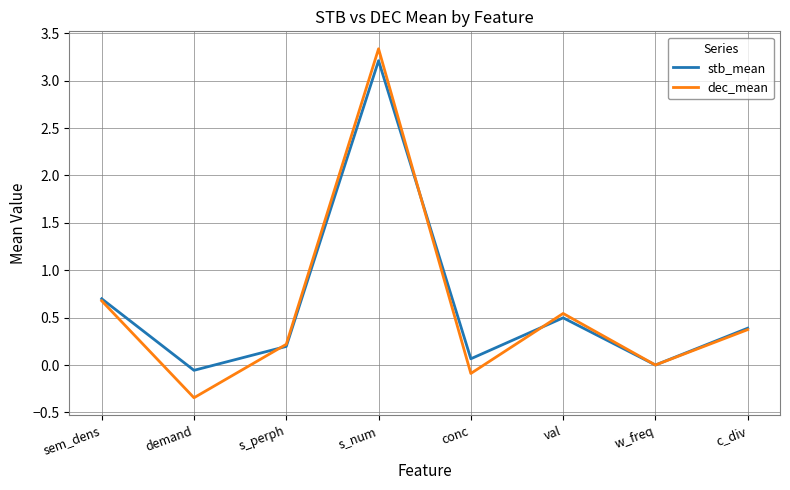

How many times do stb_mean and dec_mean cross each other?

4